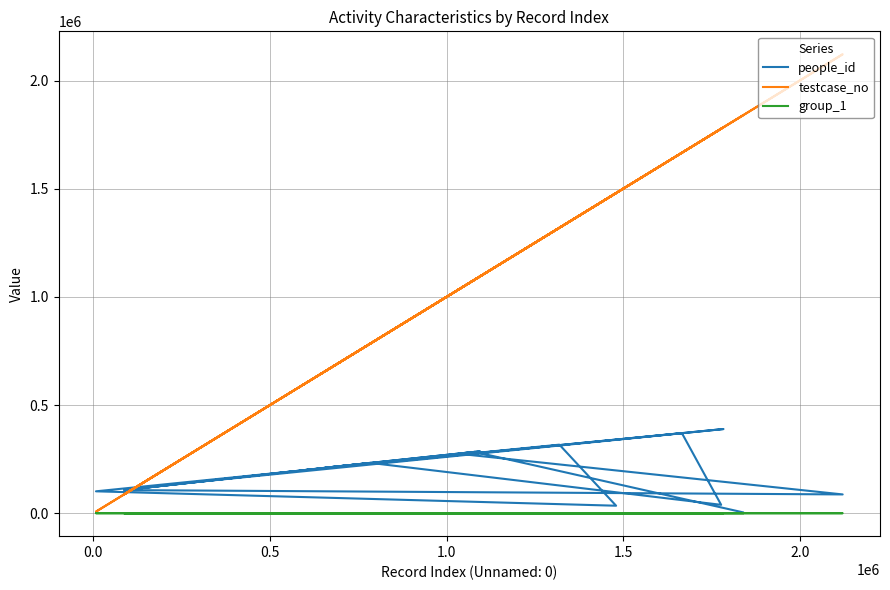

Reading left to right, transcribe all the data shown in this chart.

people_id: 192735	101231	34651	316962	196835	389151	141114	107818	232793	38807	370270	296539	220714	106880	86829	275048	286246	210152	283468	4104
testcase_no: 559548	7391	1480239	1319565	583264	1784351	273618	91257	783615	1777700	1666562	1205903	715165	86566	2121811	1033322	1095122	655593	1079582	1839333
group_1: 2	2	2	2	2	2	2	2	2	2	2	1	2	1	2	2	2	2	2	2